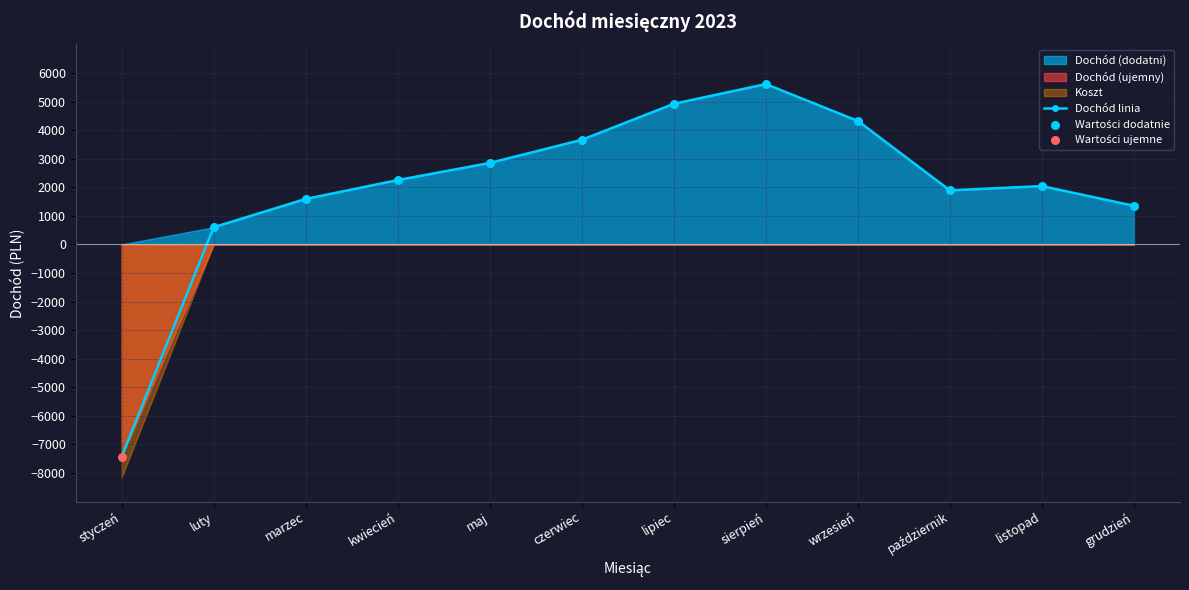

Is the value of Koszt at kwiecień greater than the value of Przychód at grudzień?

No